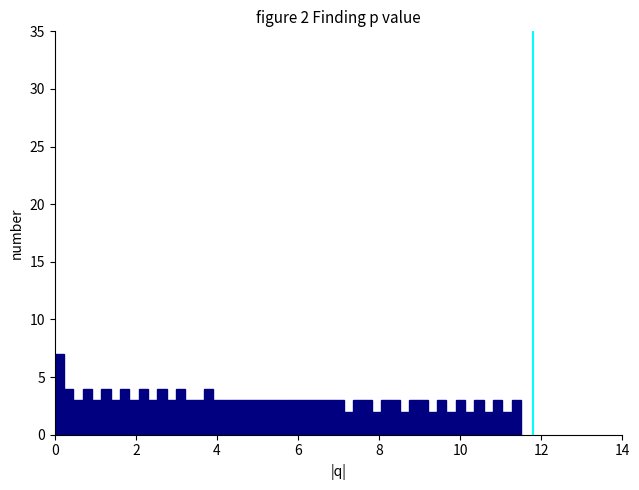

Read against the x-axis, roughly where is the centre of the tallest bar?

0.2